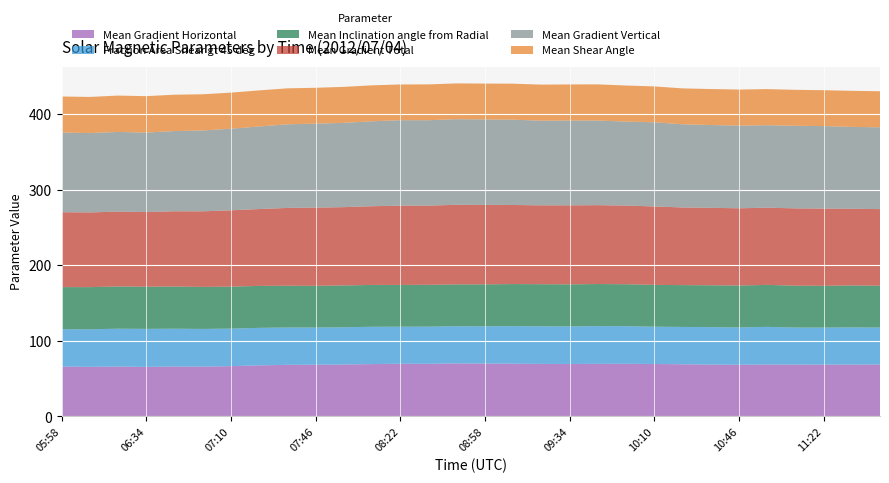

Reading right to left, list all the values displayed in this chart.

Mean Gradient Horizontal: 68.7	68.4	68.5	68.5	68.6	68.2	68.5	68.9	69.3	69.5	69.5	69.3	69.4	69.7	69.9	70.1	69.6	69.6	69.2	68.6	68.3	68.2	67.5	66.5	65.8	65.9	65.5	65.9	65.5	65.9
Fraction Area Shear gt 45 deg: 48.8	49.2	48.9	49.0	49.8	49.4	49.5	49.4	49.3	49.8	49.9	49.7	49.8	49.6	49.3	49.2	49.1	49.0	49.3	49.3	49.2	49.4	49.6	49.6	49.9	50.0	50.3	50.1	49.7	49.3
Mean Inclination angle from Radial: 55.4	55.5	55.3	55.4	55.6	55.4	55.4	55.3	55.3	55.5	55.7	55.6	55.7	55.7	55.4	55.3	55.3	55.2	55.4	55.3	55.2	55.3	55.5	55.5	55.6	55.8	55.8	55.9	55.8	55.8
Mean Gradient Total: 101.3	101.4	102.1	102.3	102.1	102.2	102.5	102.7	103.8	104.0	104.3	104.5	104.3	104.6	105.0	105.2	104.8	104.8	104.1	103.6	103.4	102.9	101.6	101.0	100.0	99.5	98.7	99.0	98.8	99.1
Mean Gradient Vertical: 108.2	108.2	109.2	109.3	109.1	109.4	109.5	110.0	111.3	111.2	111.9	112.1	112.0	112.8	113.1	113.3	112.9	113.1	112.4	111.5	111.1	110.6	109.2	107.9	106.9	106.1	105.2	105.4	105.0	105.4
Mean Shear Angle: 47.7	47.7	47.4	47.5	47.8	47.6	47.6	47.5	47.4	47.7	47.8	47.8	47.7	47.6	47.4	47.3	47.4	47.2	47.5	47.6	47.5	47.6	47.7	47.8	47.9	48.1	48.1	48.1	47.8	47.7